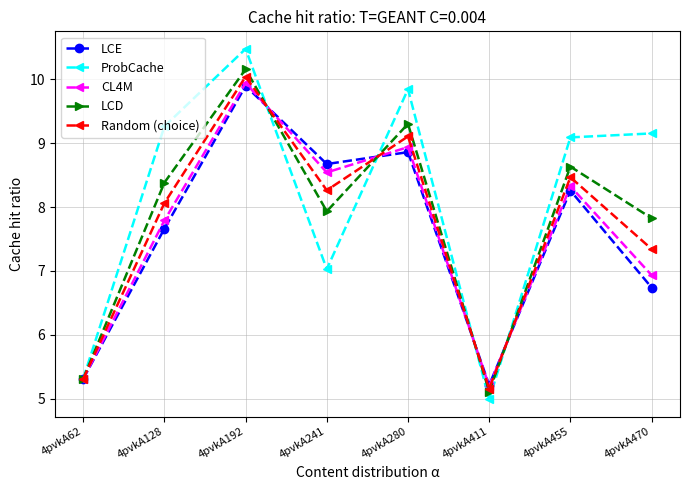

Reading right to left, extract all data points from this chart.

LCE: 6.7	8.3	5.2	8.9	8.7	9.9	7.7	5.3
ProbCache: 9.2	9.1	5.0	9.8	7.0	10.5	9.3	5.3
CL4M: 6.9	8.3	5.2	8.9	8.5	9.9	7.8	5.3
LCD: 7.8	8.6	5.1	9.3	7.9	10.2	8.4	5.3
Random (choice): 7.3	8.5	5.2	9.1	8.3	10.0	8.1	5.3